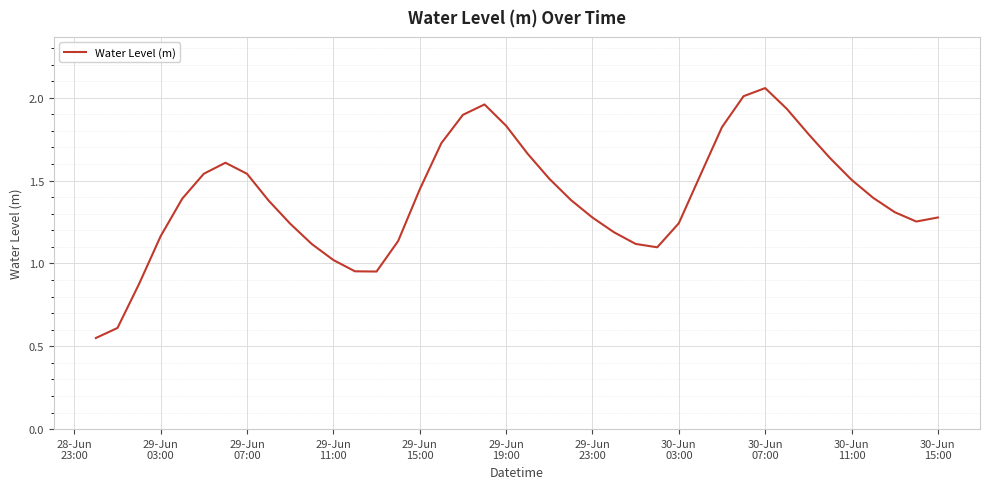

Does the chart have visible grid lines?

Yes